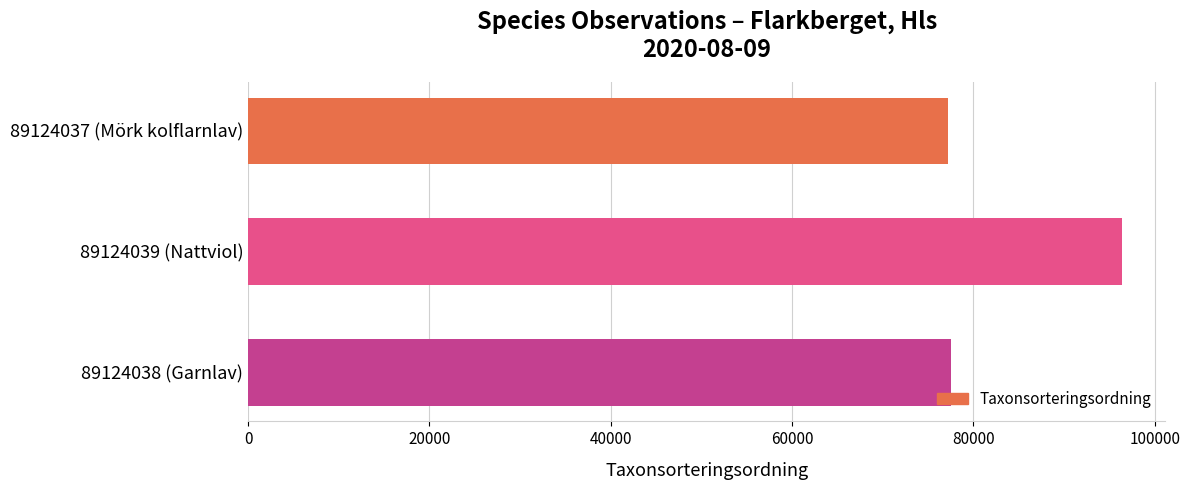

How many bars are there in total?

3